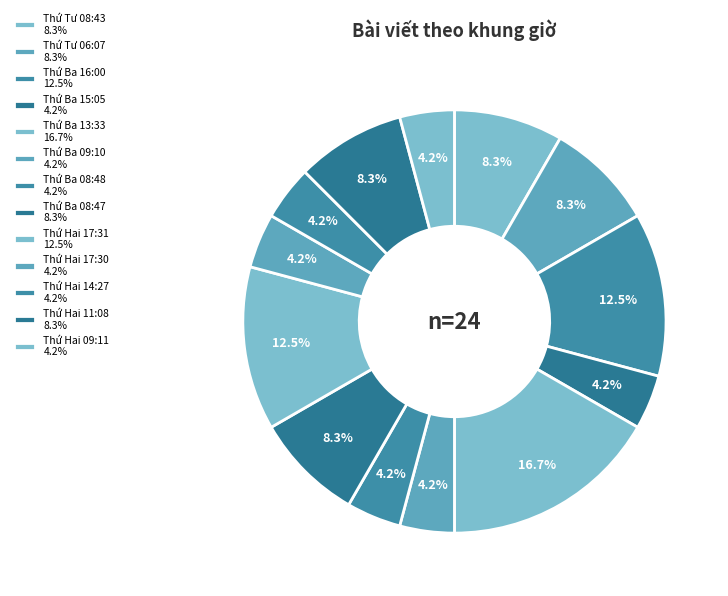

How many segments does this pie chart have?

13